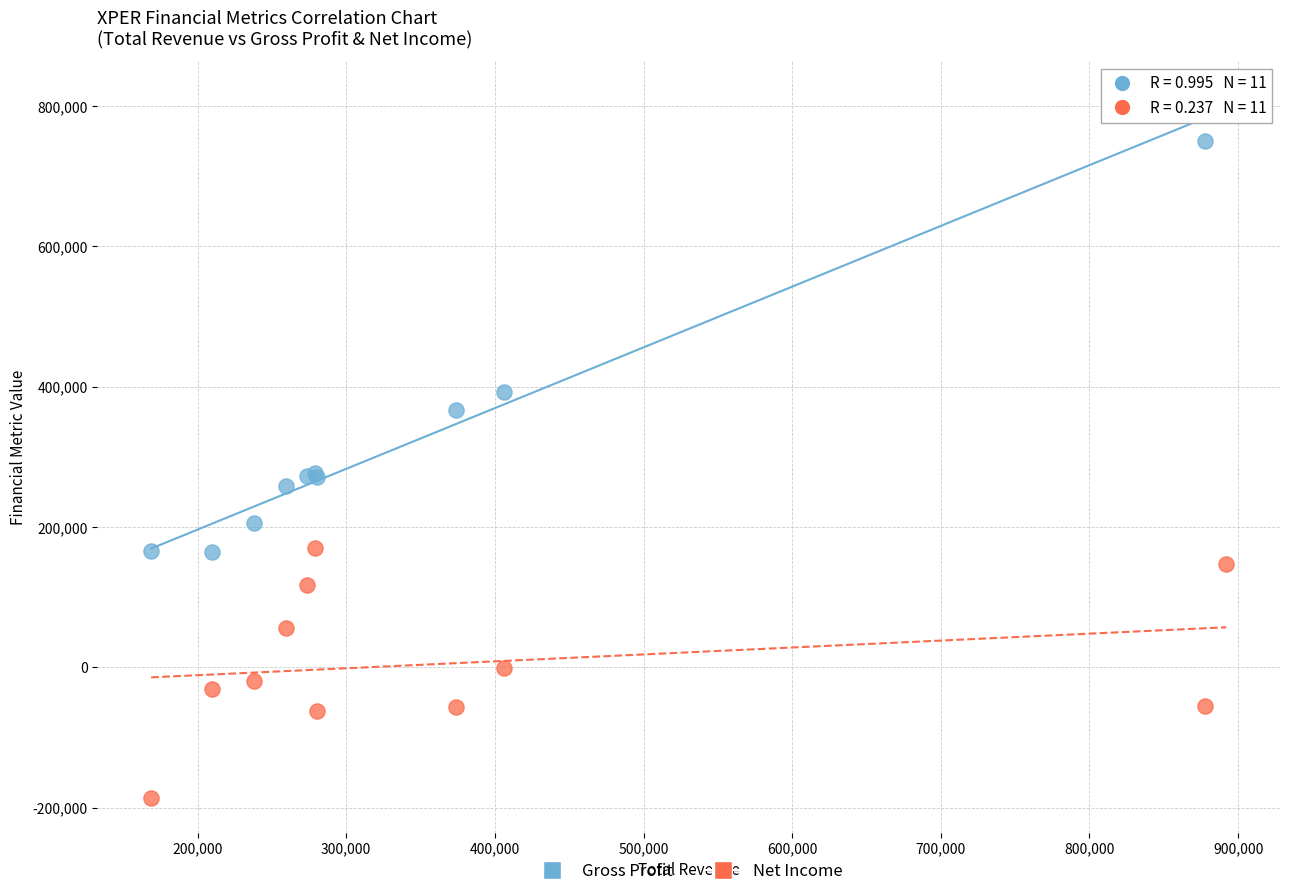

In the Gross Profit series, what Y value is closest to 489300?

392800